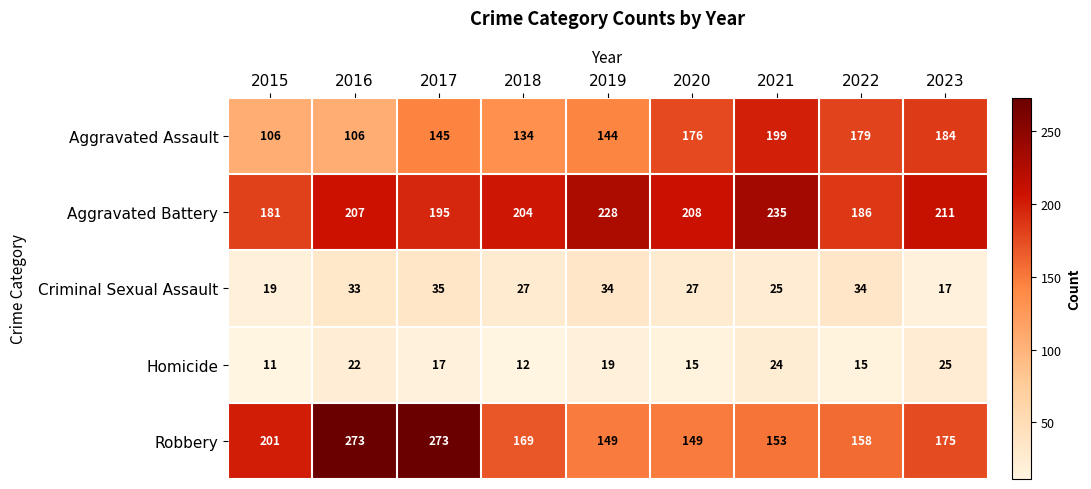

Is it true that Homicide equals 42 at 2023?

False